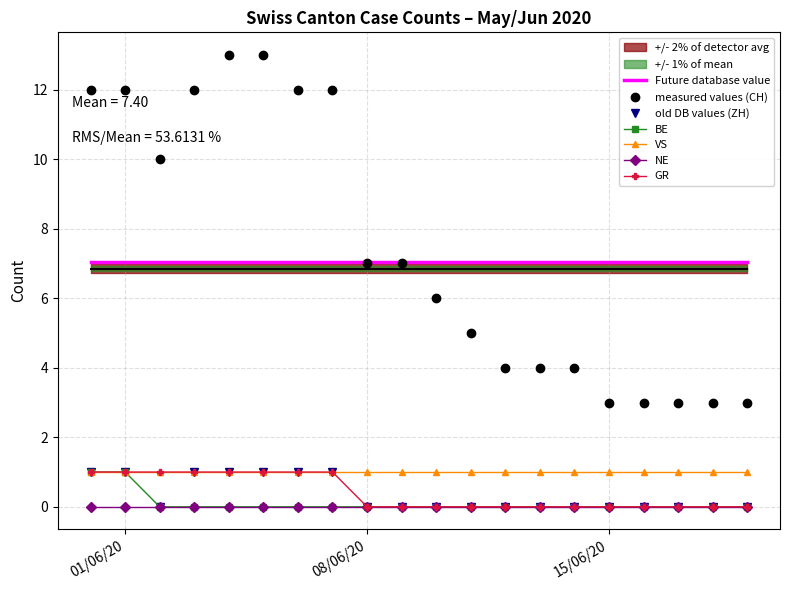

The measured values (CH) series shows 1.4 at 15/06/20. True or false?

False